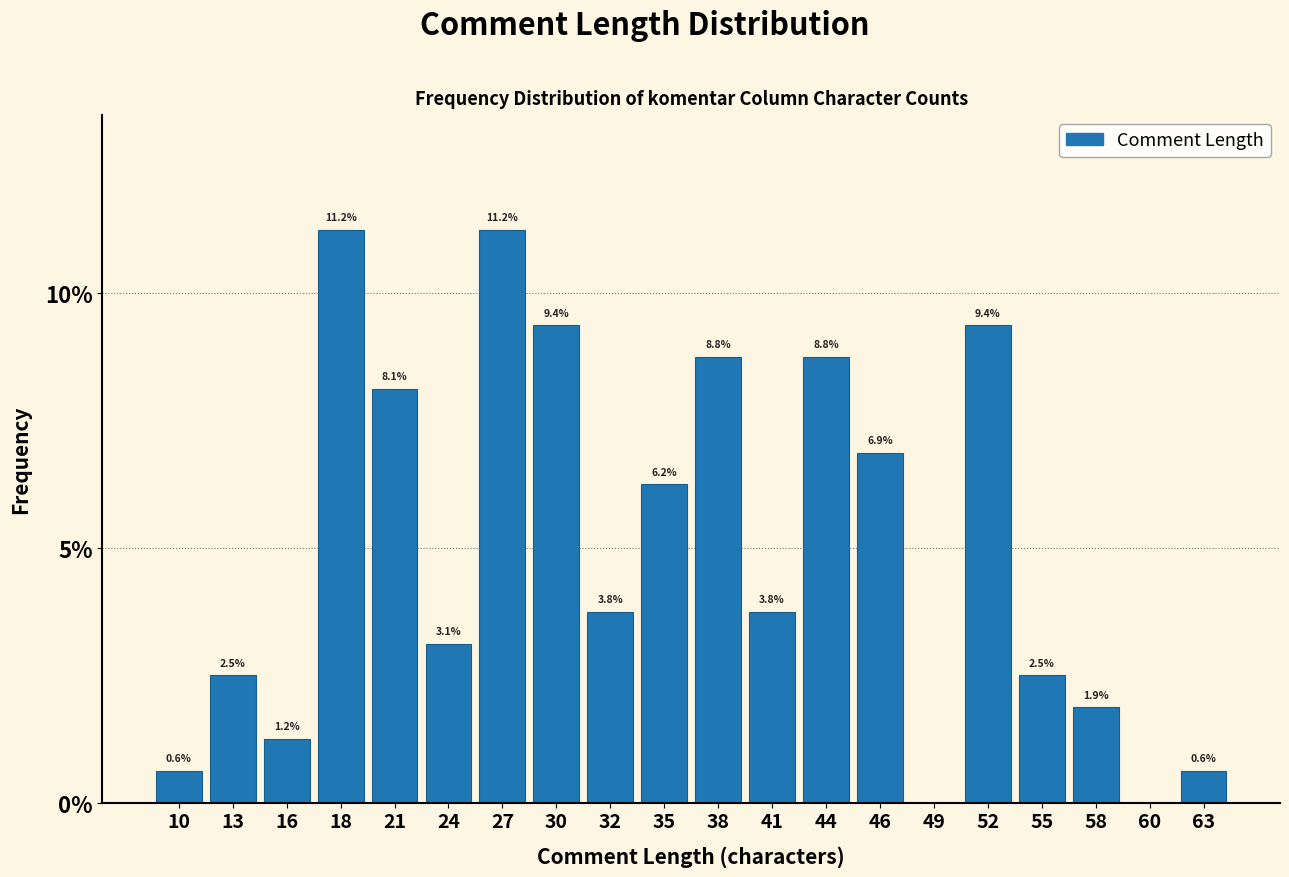

True or false: the data shows 1.3 at 58.

False